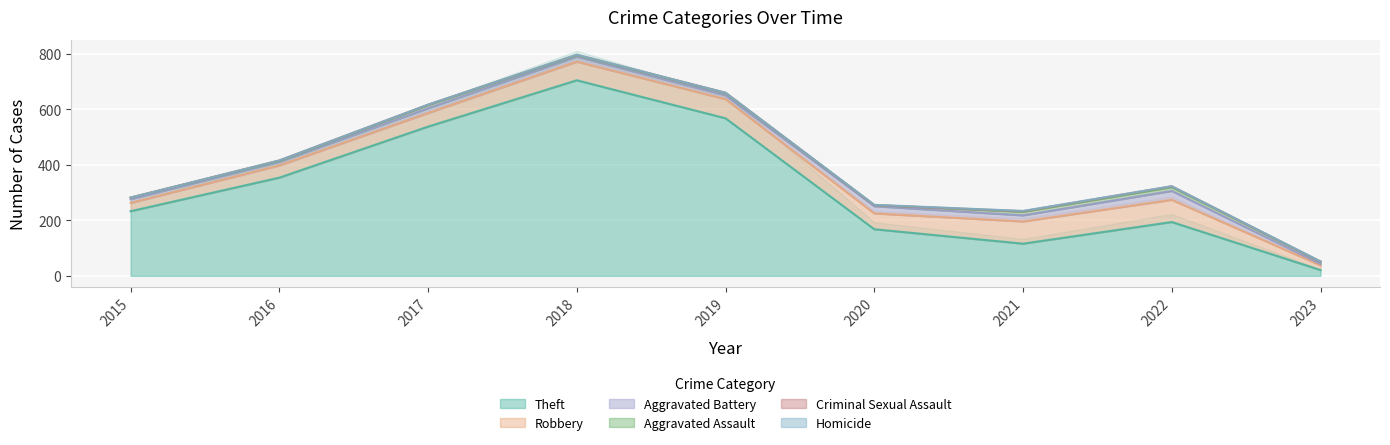

The value of Aggravated Assault at 2016 is 4. True or false?

False